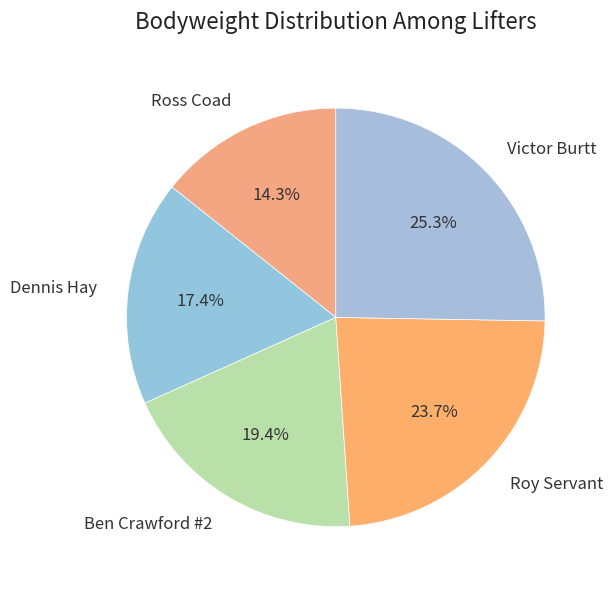

What percentage is the Ben Crawford #2 slice, to the nearest percent?

19%